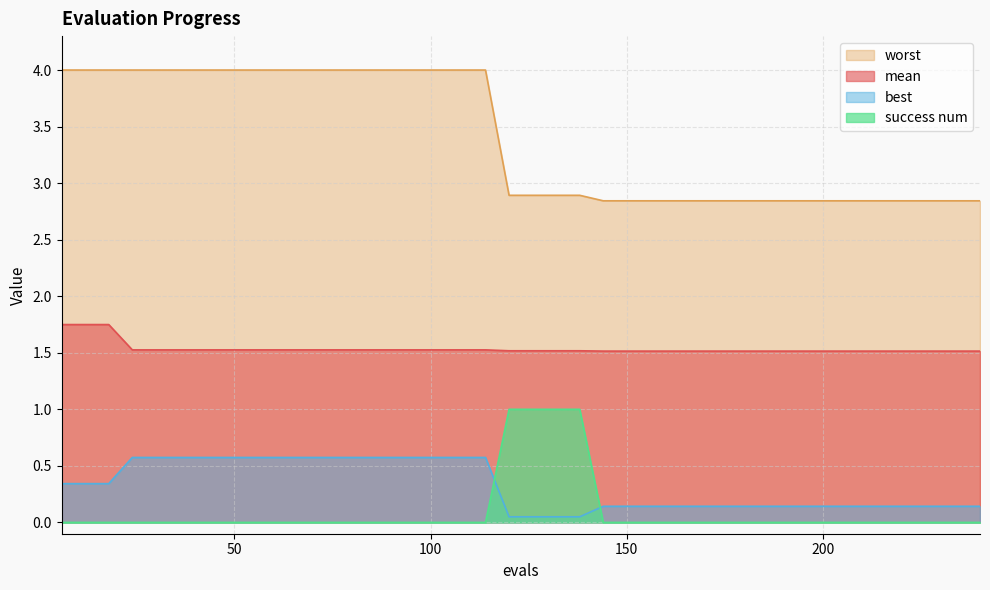

Is it true that success num equals -0.6 at 42?

False